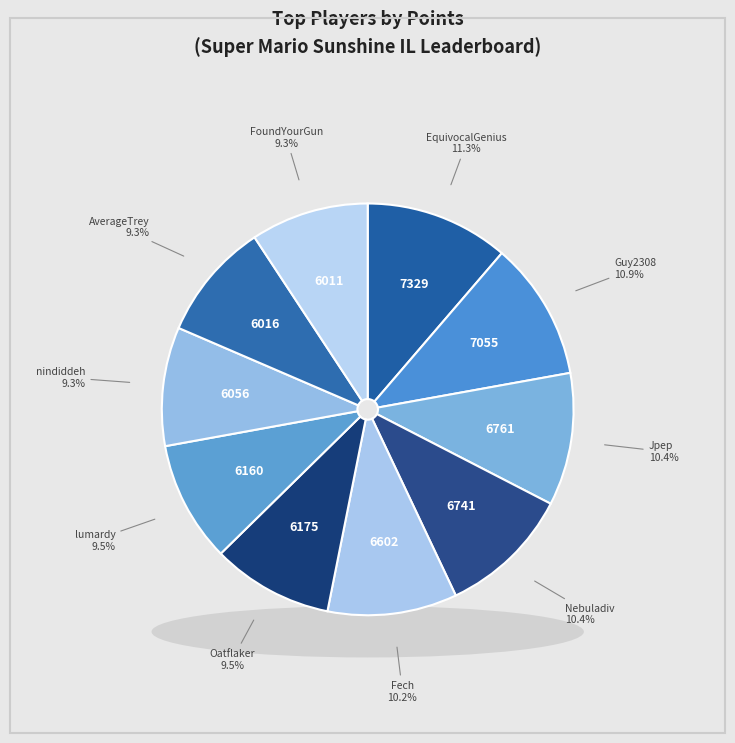

What is the largest slice in the pie chart?

EquivocalGenius